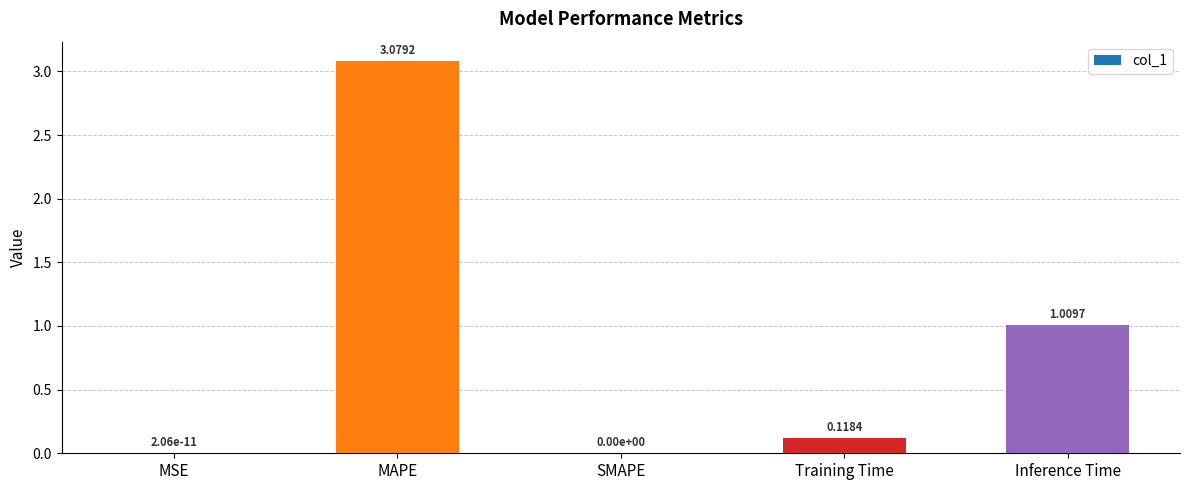

What is the change in value from SMAPE to Inference Time?

+1.0